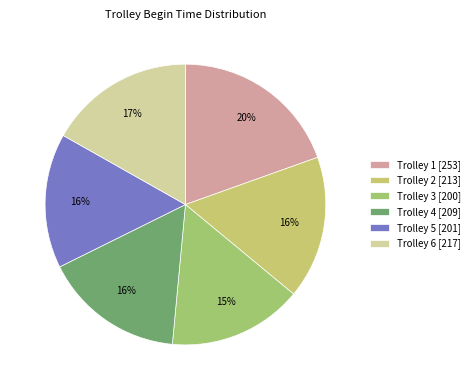

How many slices are in this pie chart?

6